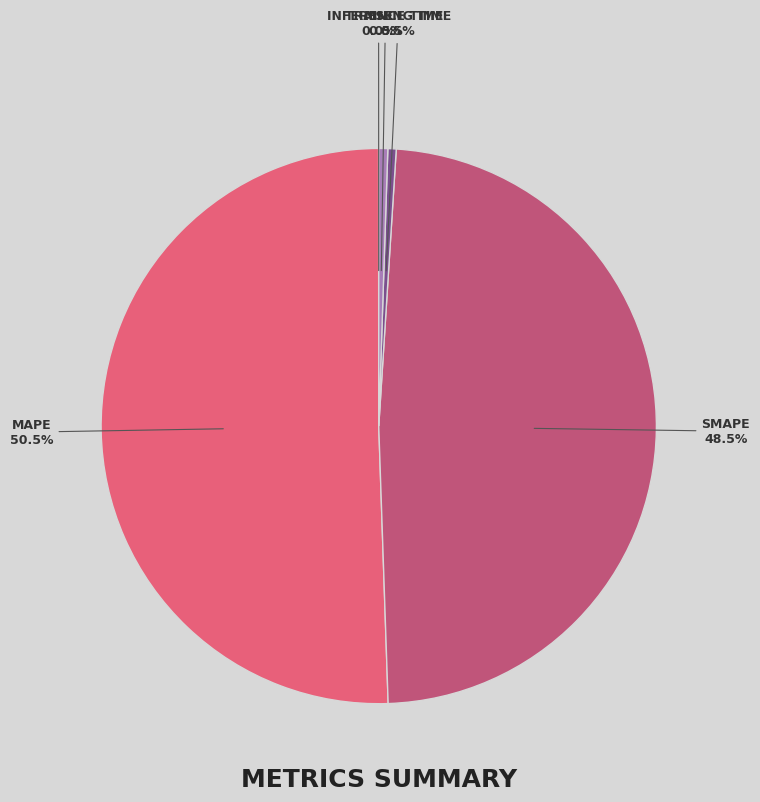

Is there any slice that represents more than half of the pie?

Yes